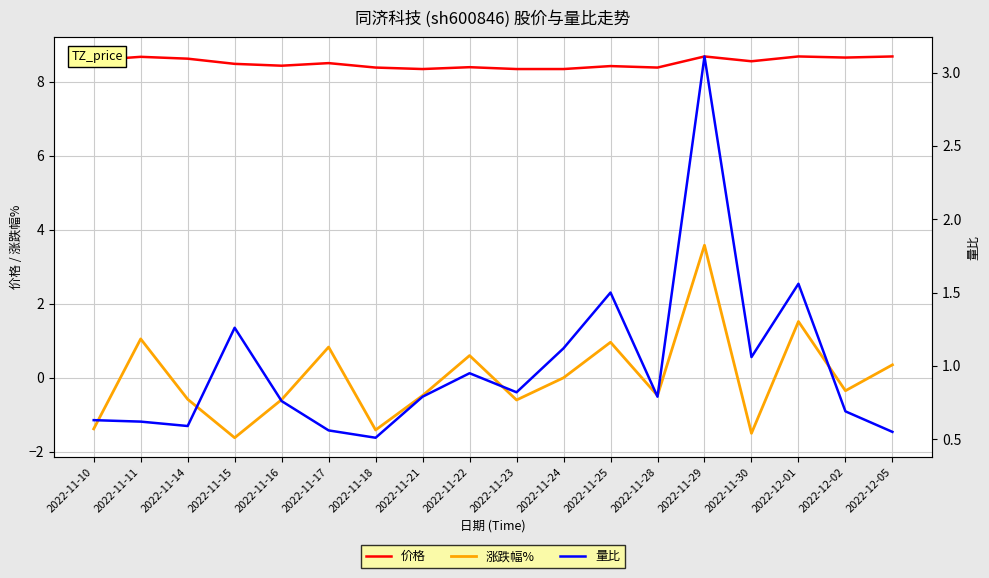

What is the label of the 8th point from the left?

2022-11-21